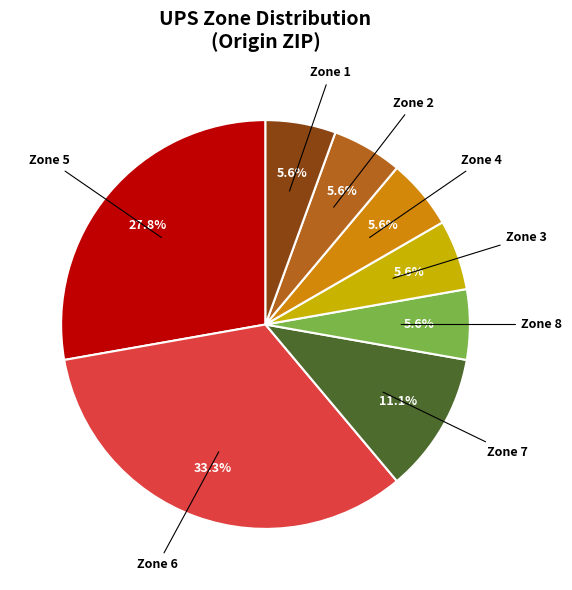

Does any single category account for the majority?

No